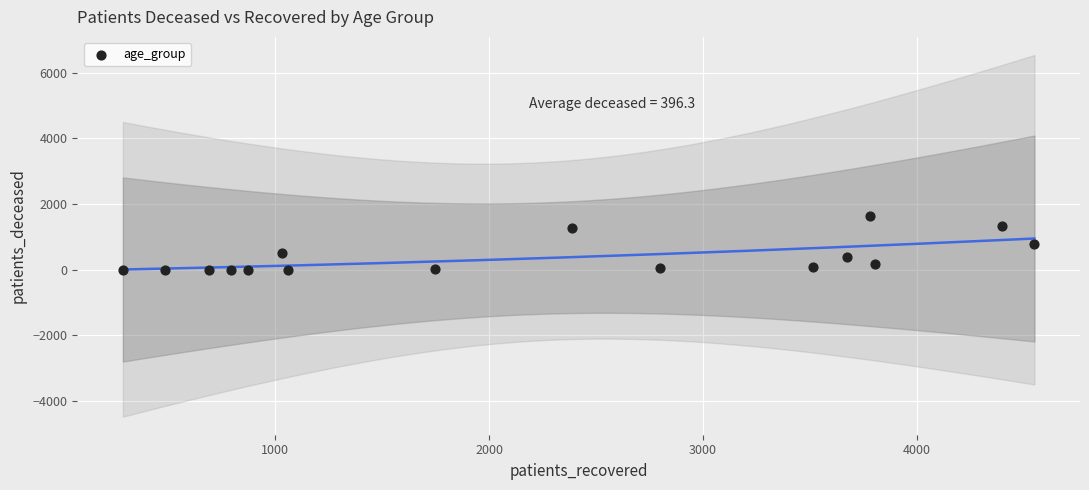

What is the range of Y values (max minus min)?

1638